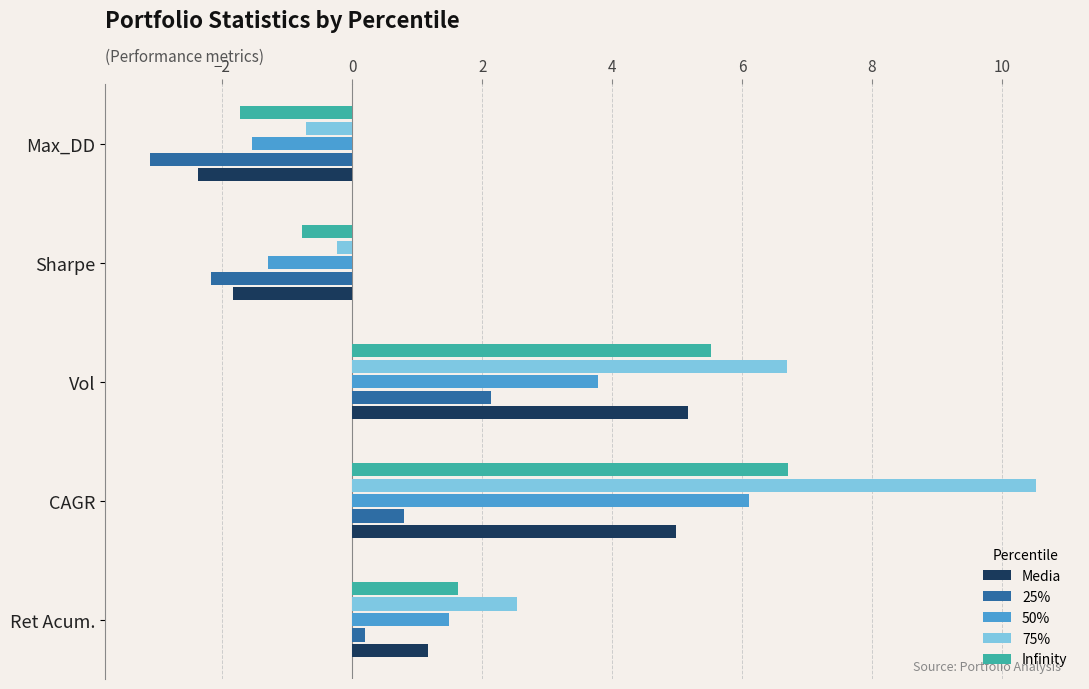

At which category does the chart reach its peak across all series?

CAGR